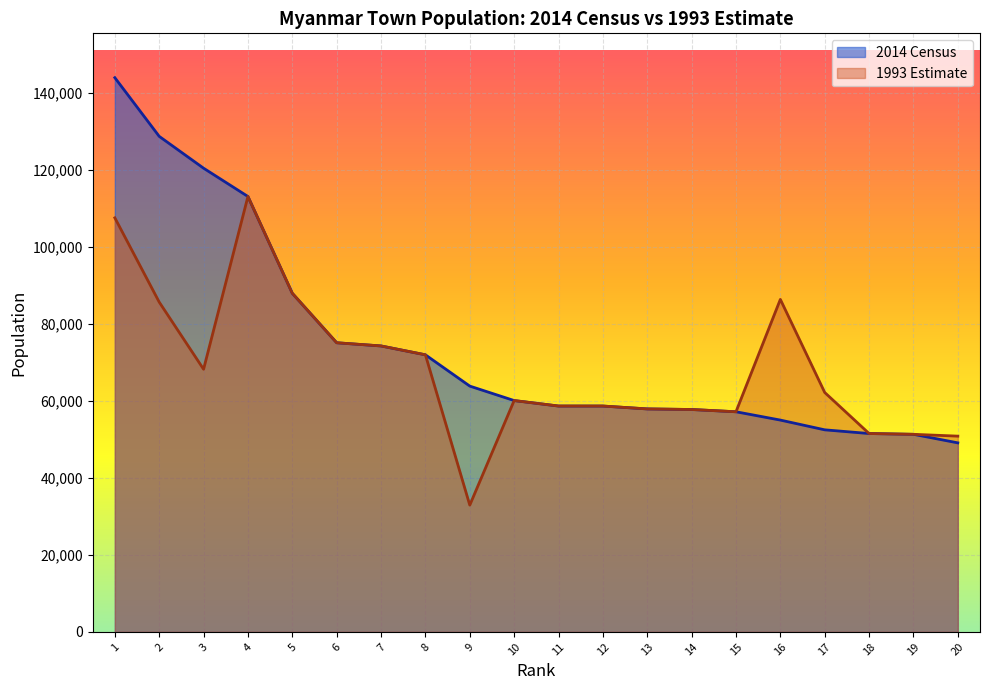

In 1993 Estimate, how many points are higher than both neighbors (excluding endpoints)?

3